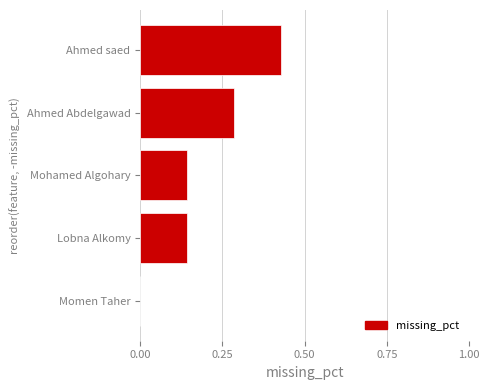

At which category does the chart reach its peak across all series?

Ahmed saed